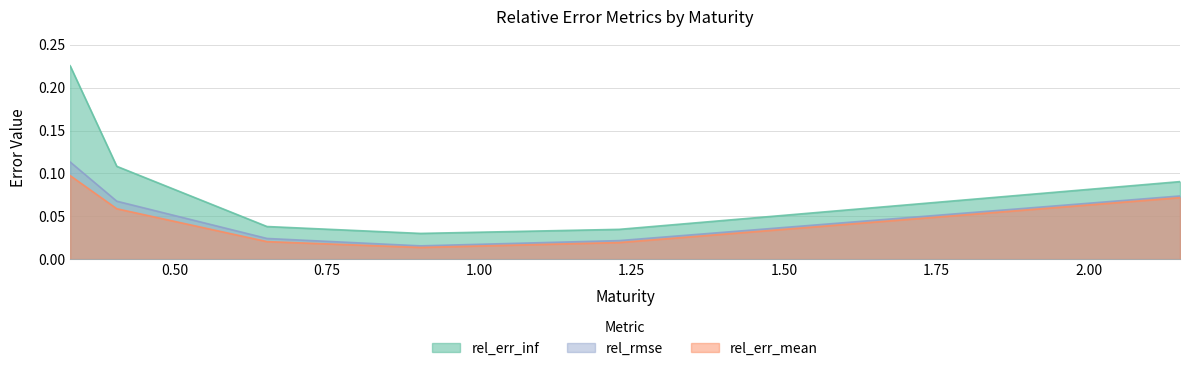

What is the label of the 3rd point from the left?

0.6511415525114155